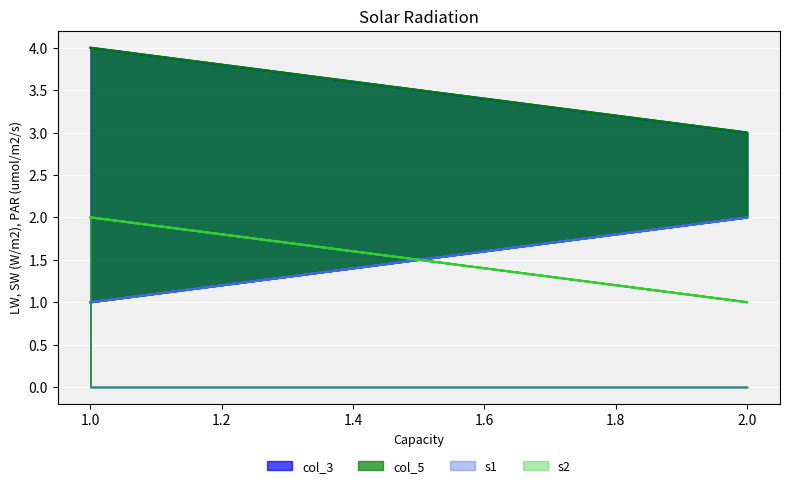

What are all the series names shown in the legend?

col_3, col_5, s1, s2